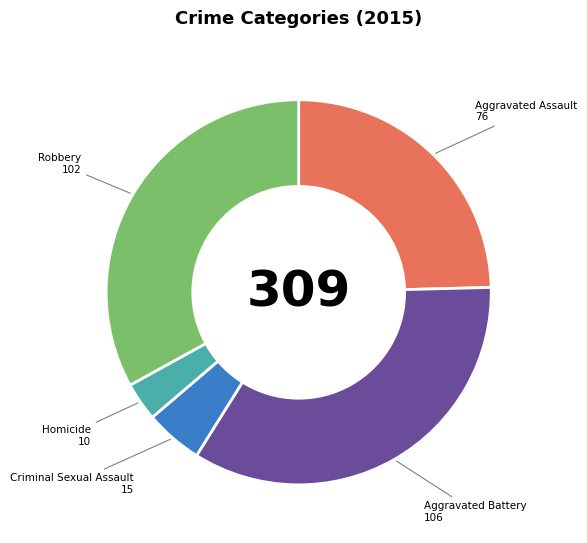

What is the smallest slice in the pie chart?

Homicide